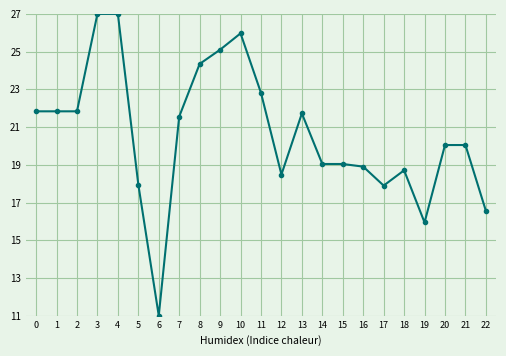

The chart shows a value of 31.7 at 20. True or false?

False